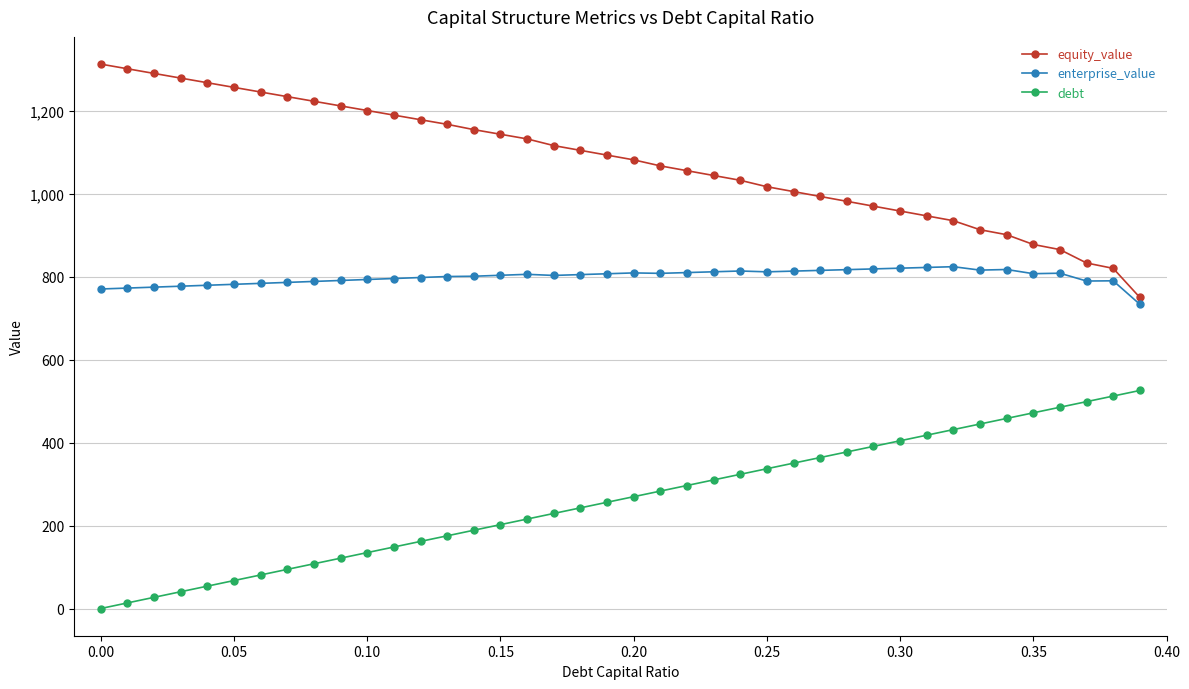

What is the lowest value of the equity_value series?

749.9